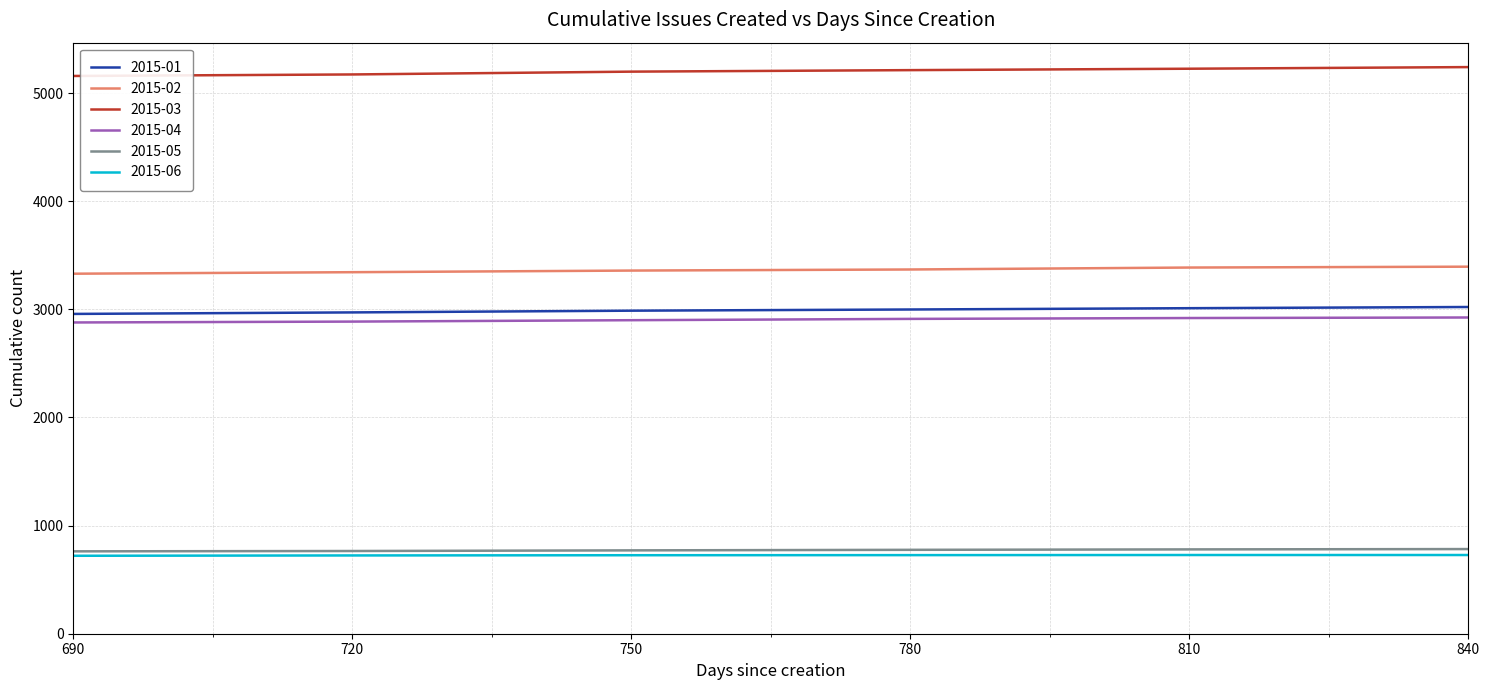

True or false: 2015-05 and 2015-03 cross at least once.

False